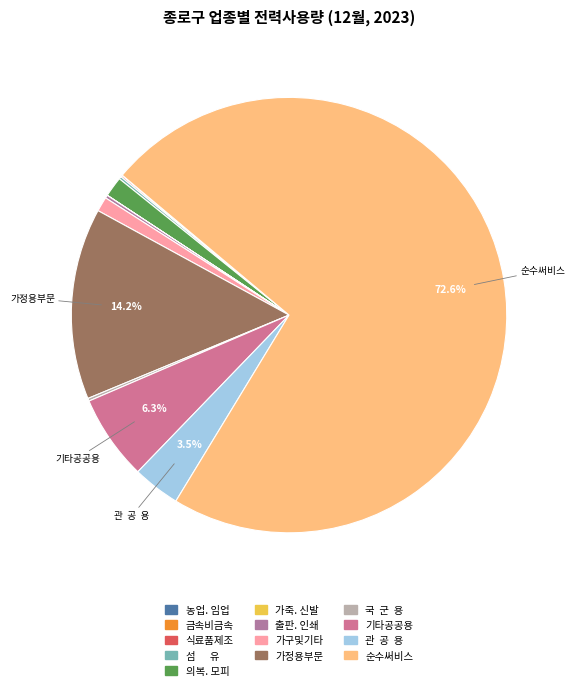

How many slices are in this pie chart?

13